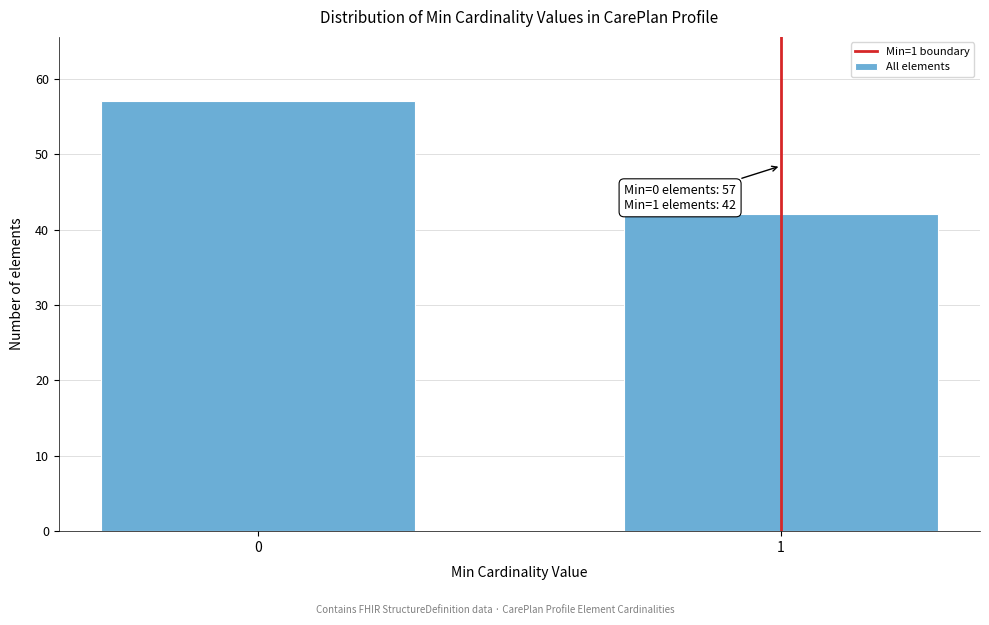

Reading left to right, transcribe all the data shown in this chart.

0=57	1=42